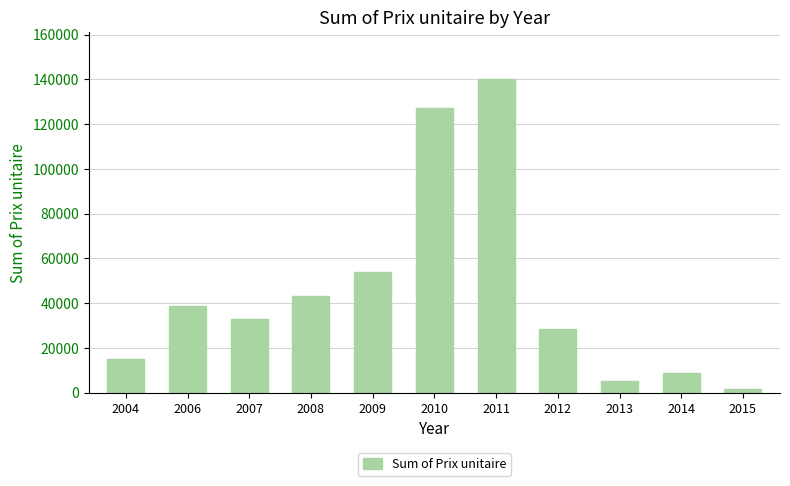

What is the smallest value displayed?

1698.0